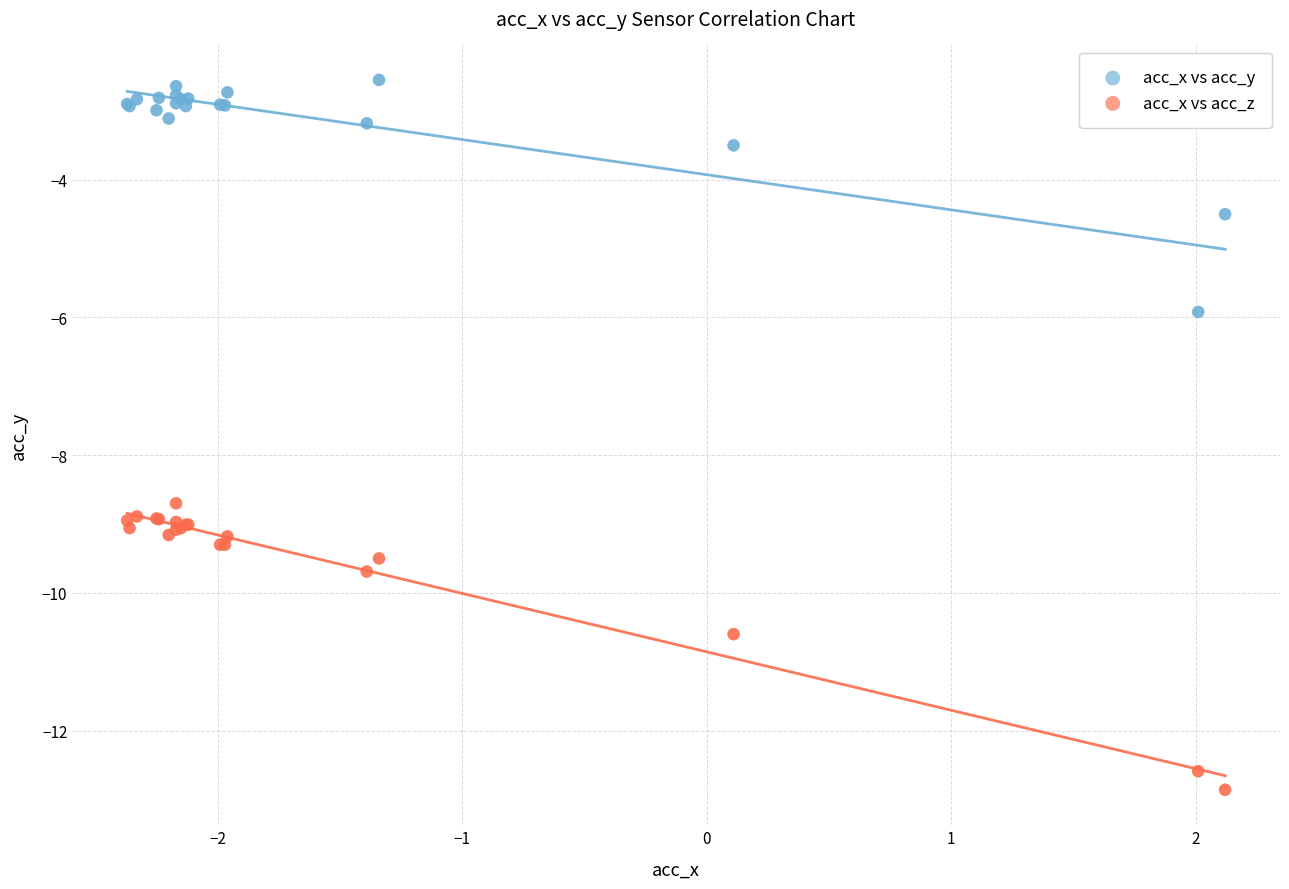

What are all the series names shown in the legend?

acc_x vs acc_y, acc_x vs acc_z